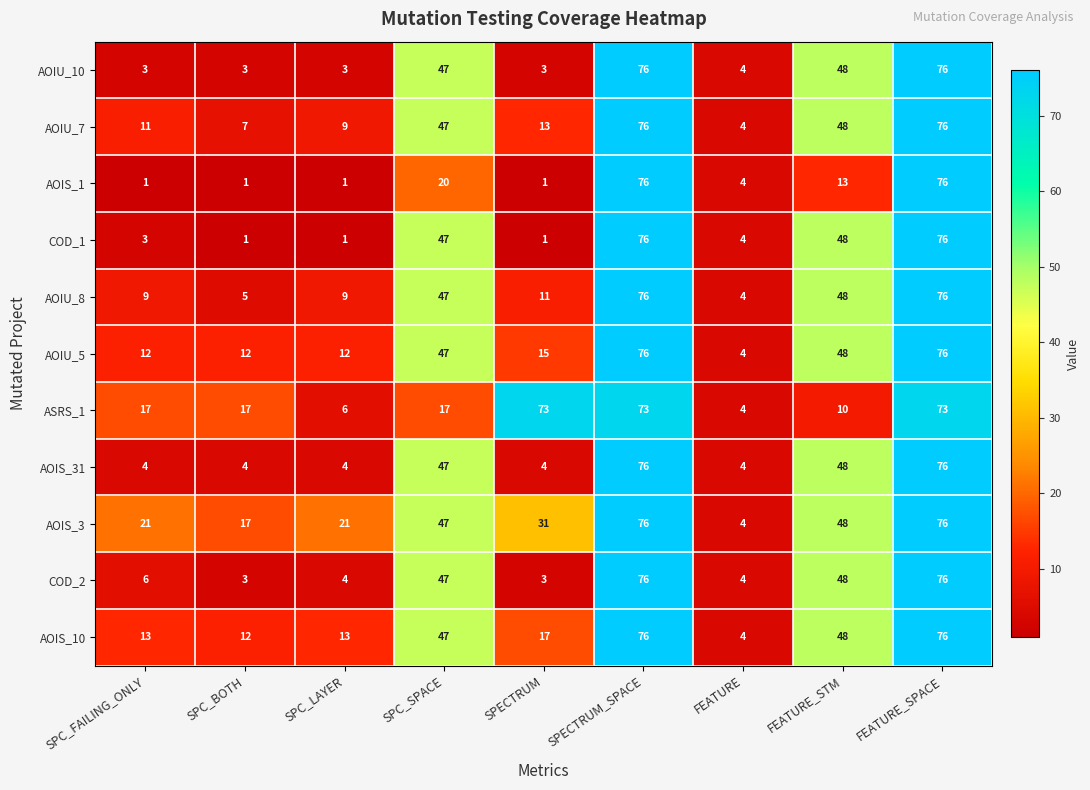

What is the difference between the highest and lowest values at SPC_LAYER?

20